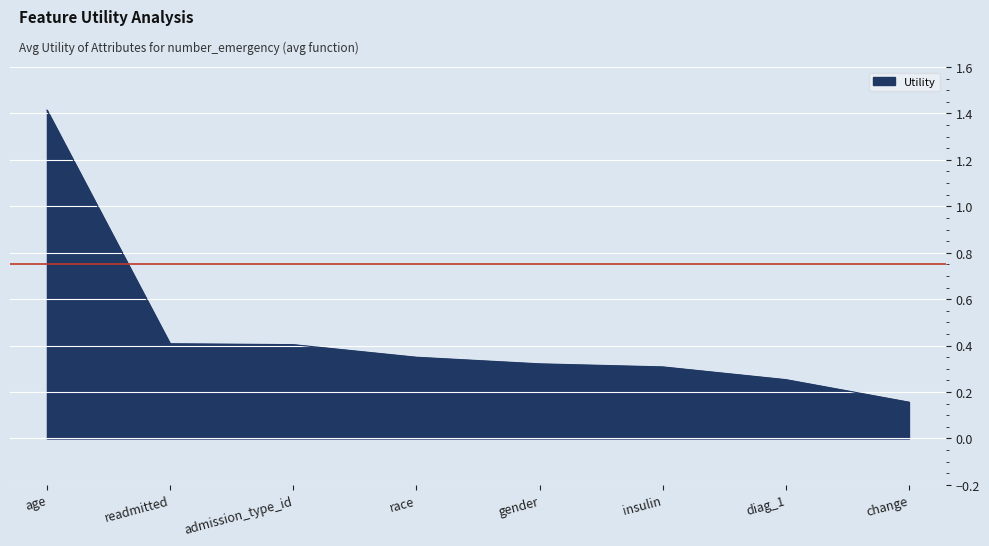

Is it true that the value at readmitted is 0.4?

True